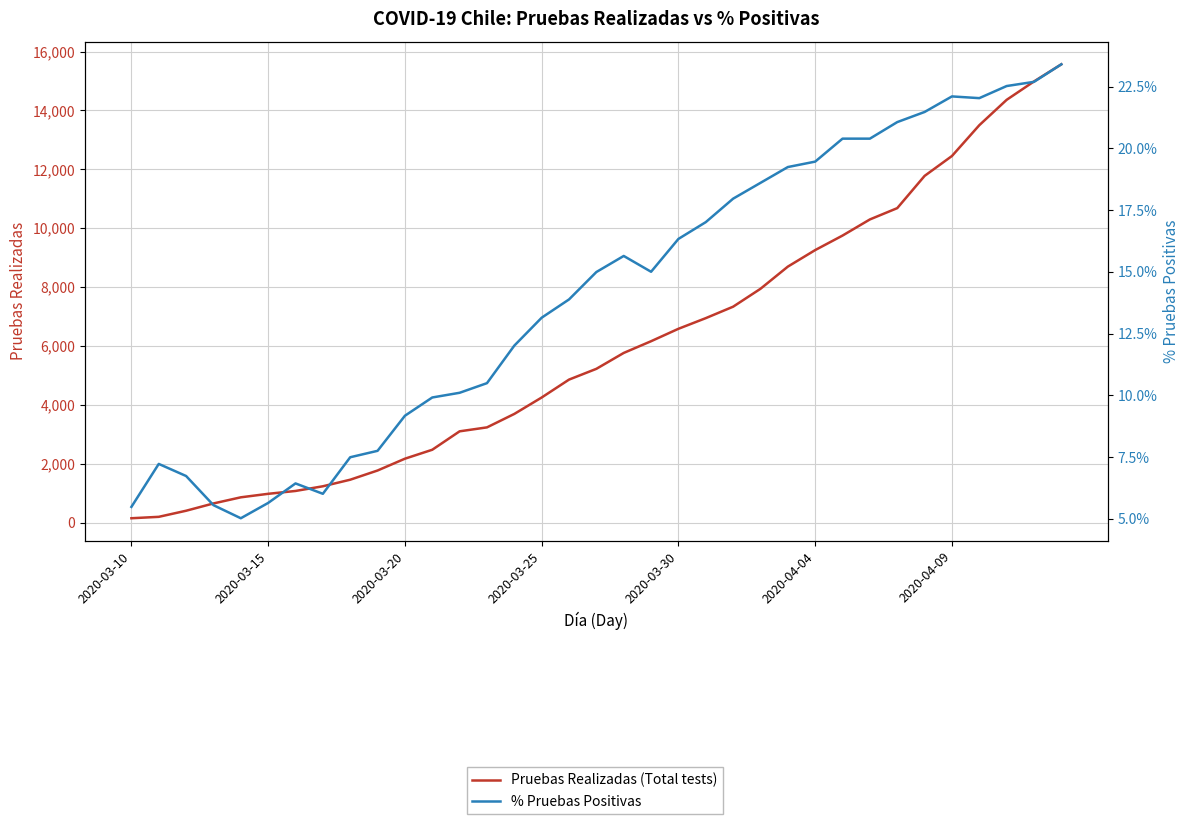

Rank the series by their maximum value, from lowest to highest.

% Pruebas Positivas, Pruebas Realizadas (Total tests)